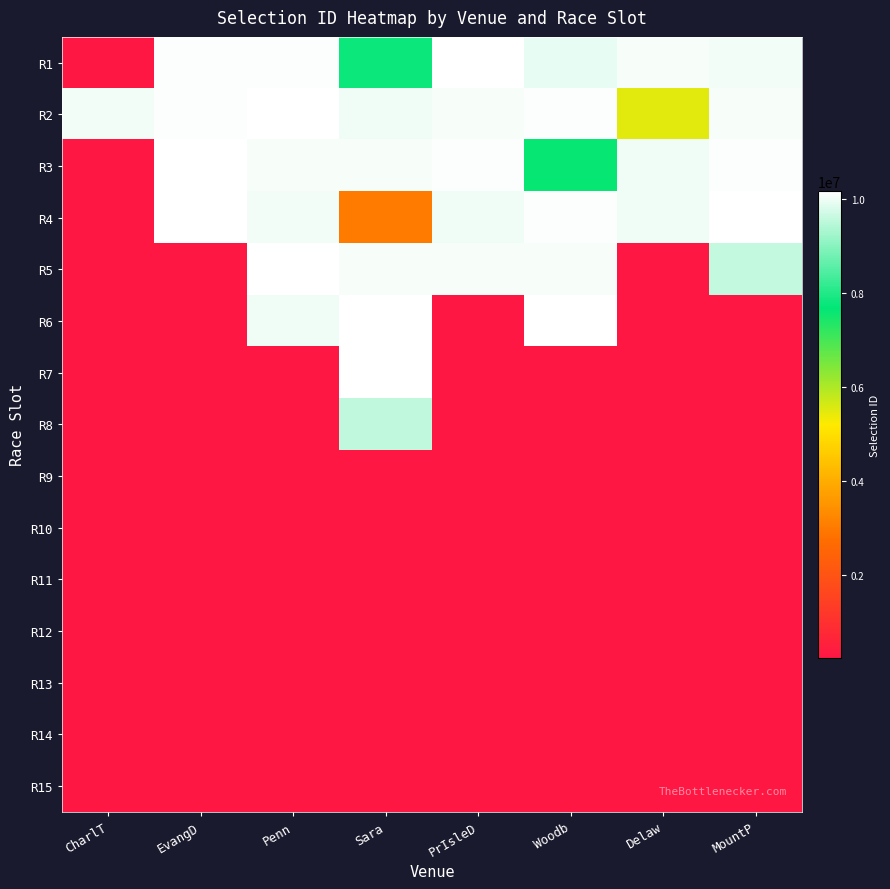

How many distinct data groups are displayed?

15